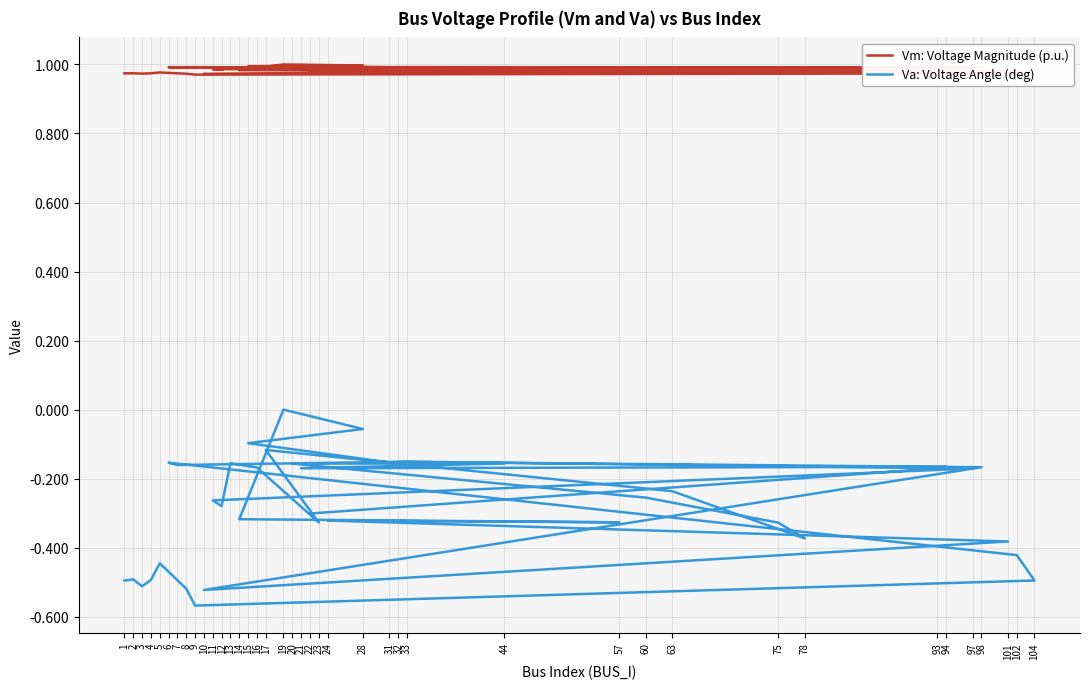

In Vm: Voltage Magnitude (p.u.), how many points are lower than both neighbors (excluding endpoints)?

10